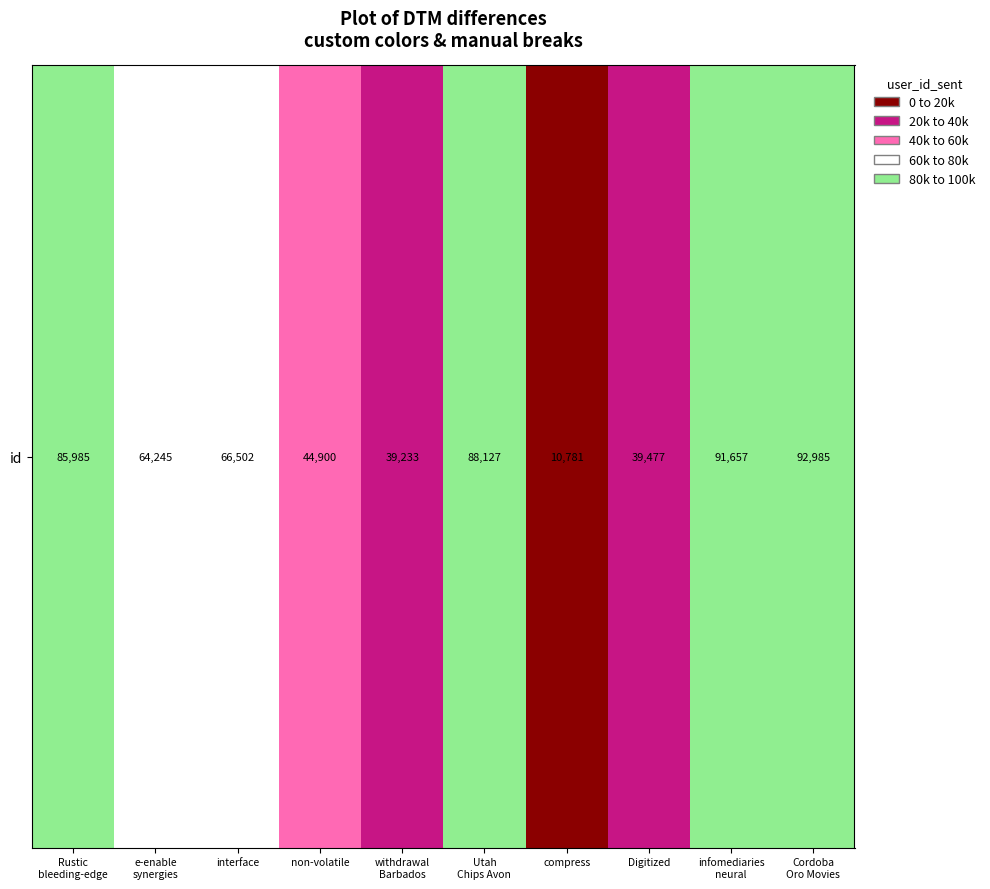

Which category has the lowest value across all series?

compress